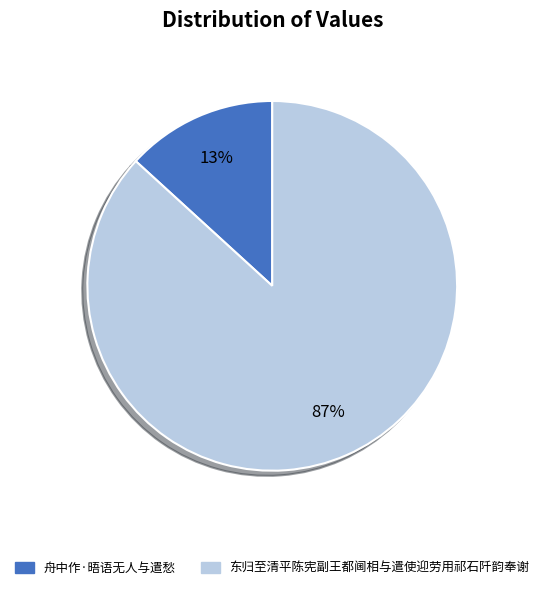

How many segments does this pie chart have?

2